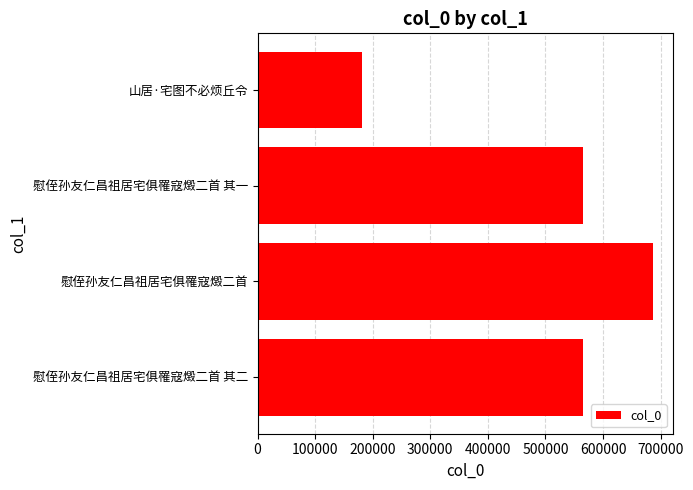

How many data points does each series have?

4